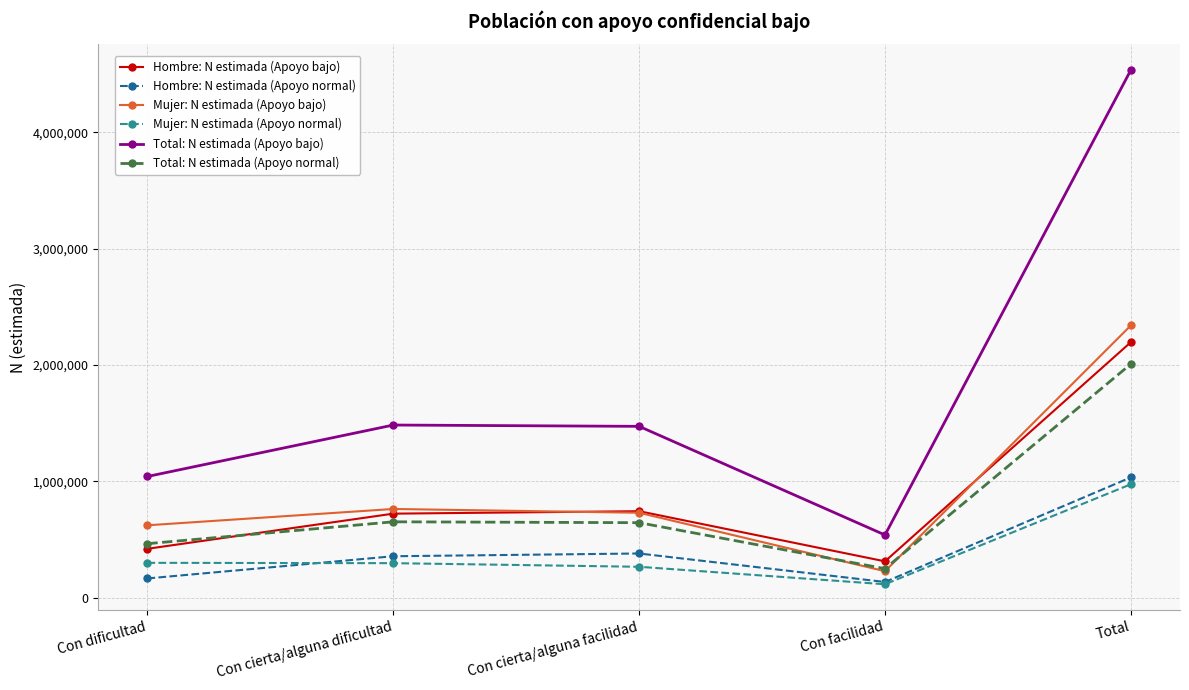

What is the smallest value displayed?

114549